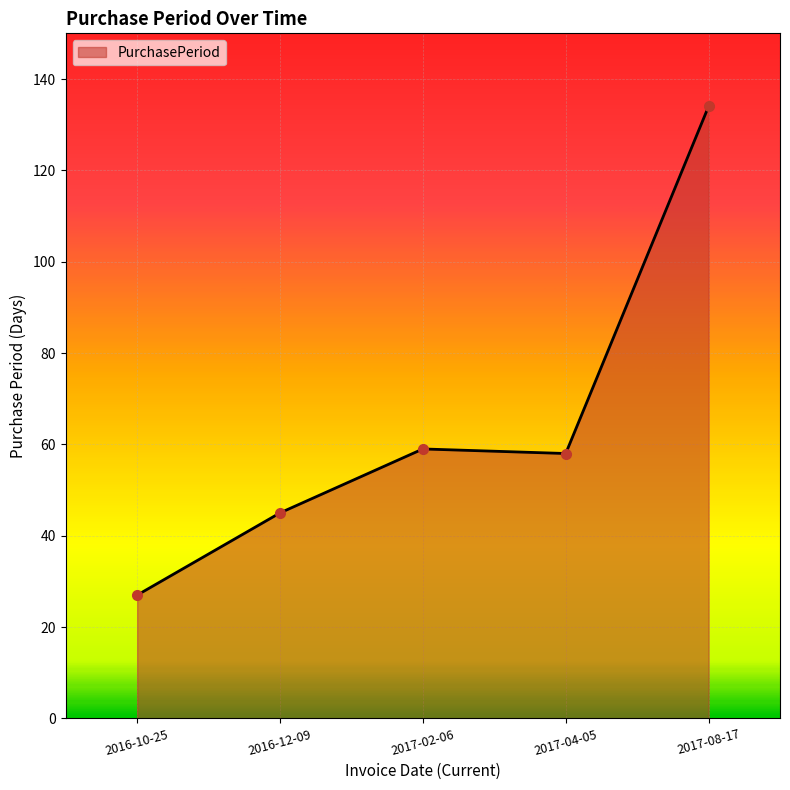

How many categories are shown in the chart?

5